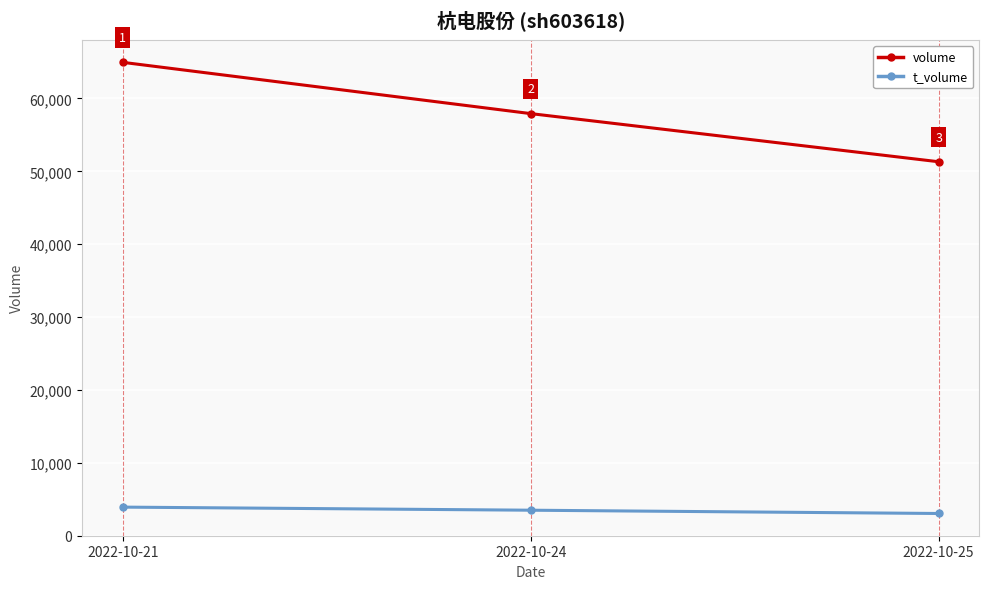

What is the value of the t_volume point at the 3rd from the left?

3051